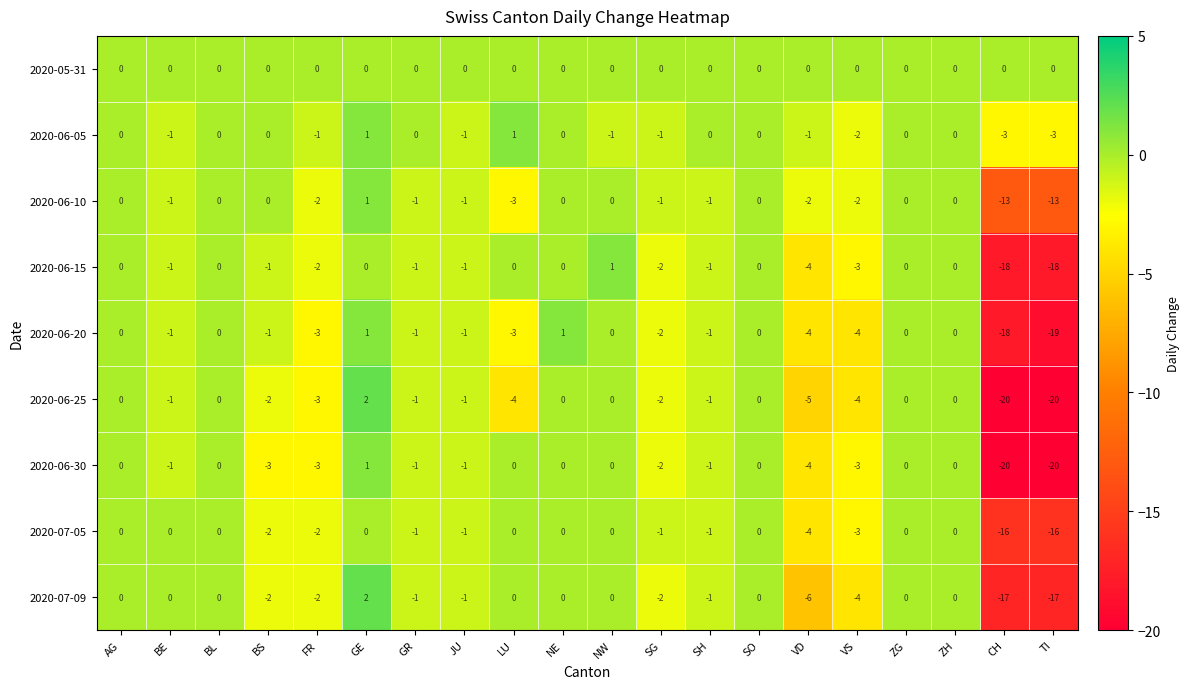

What is the spread (max minus min) of values at BS?

3